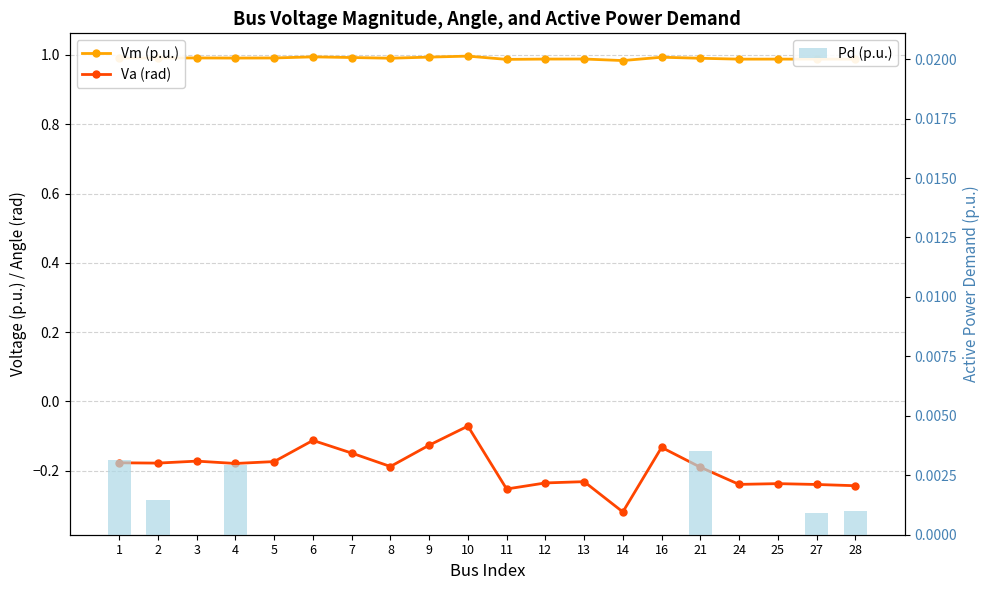

List the series in order of their peak value, lowest first.

Va (rad), Pd (p.u.), Vm (p.u.)